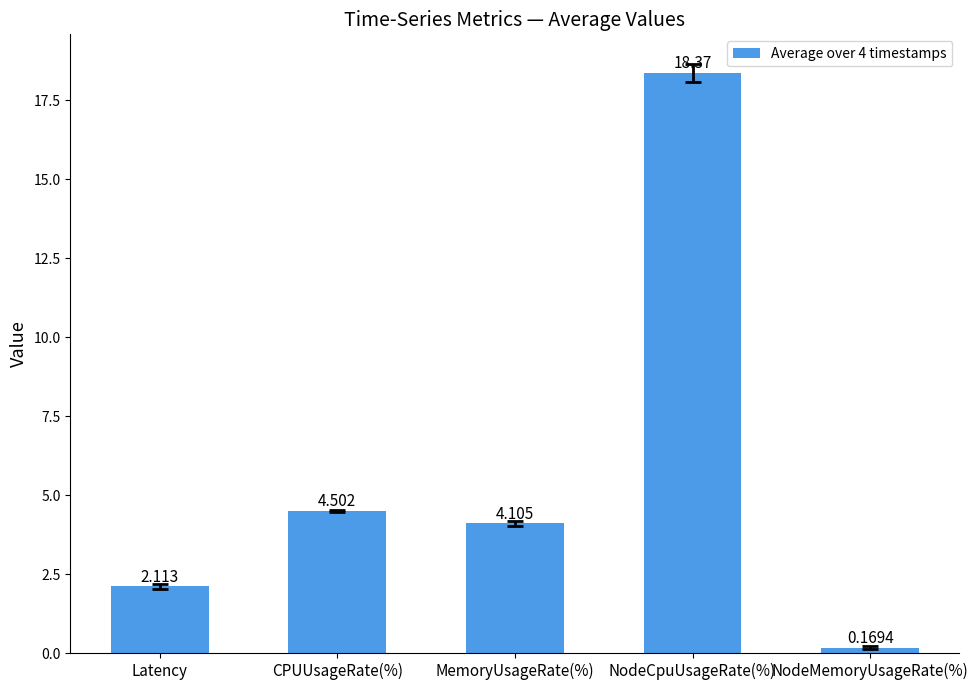

Count the number of values greater than 4.

3